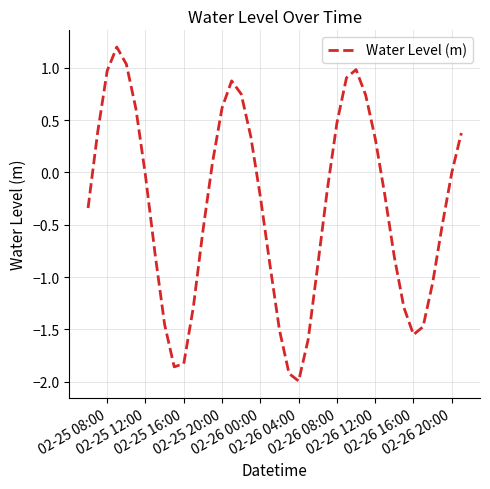

What is the maximum value shown in the chart?

1.2